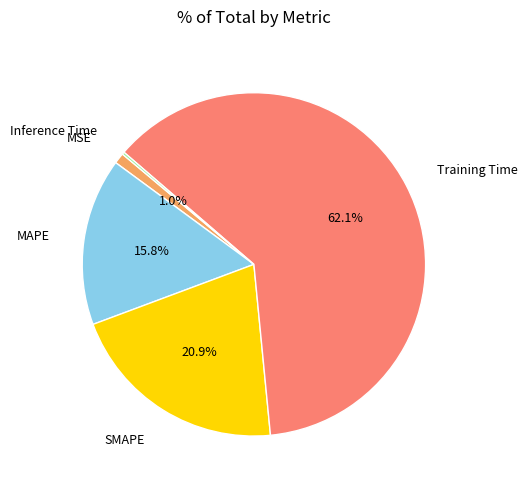

What percentage do Training Time and MSE together represent?

63.1%